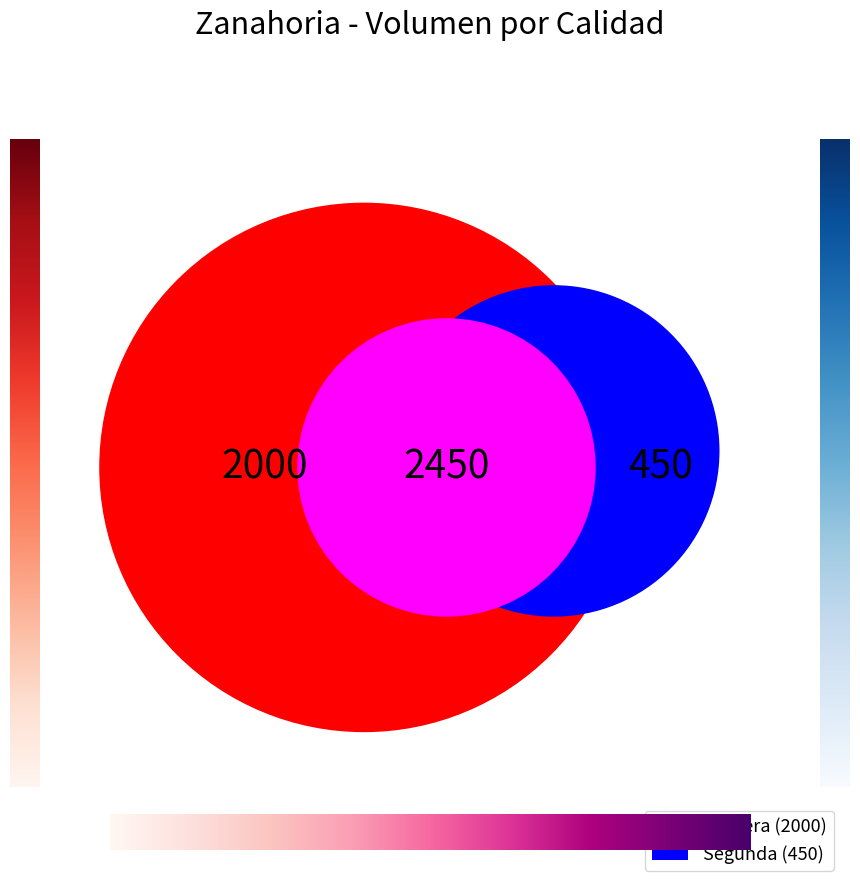

How many slices are in this pie chart?

2